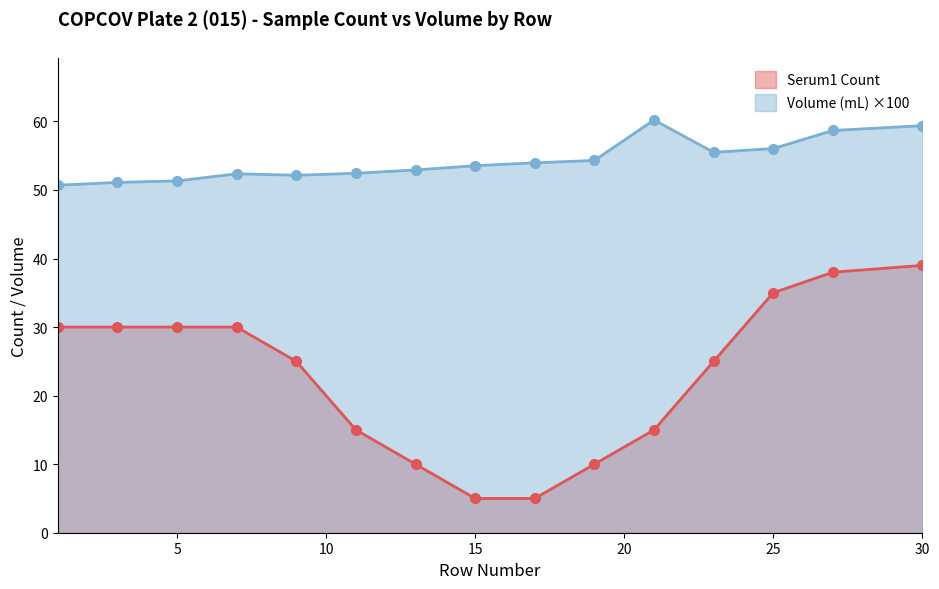

At which category is the sum across all series the highest?

30